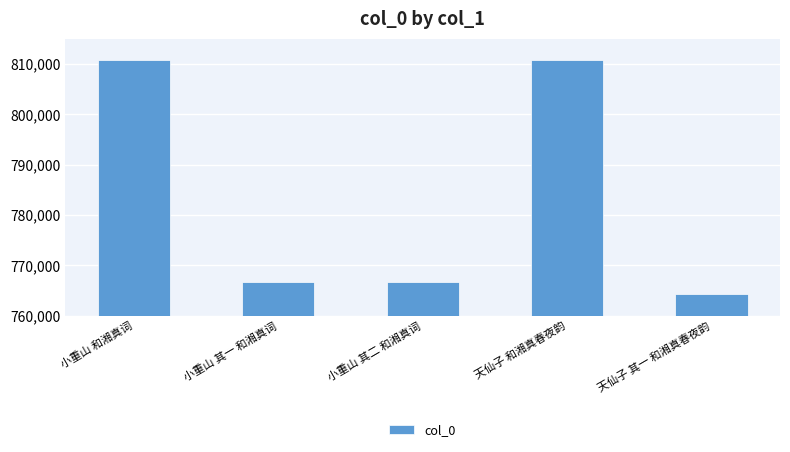

The chart shows a value of 810854 at 小重山 和湘真词. True or false?

True